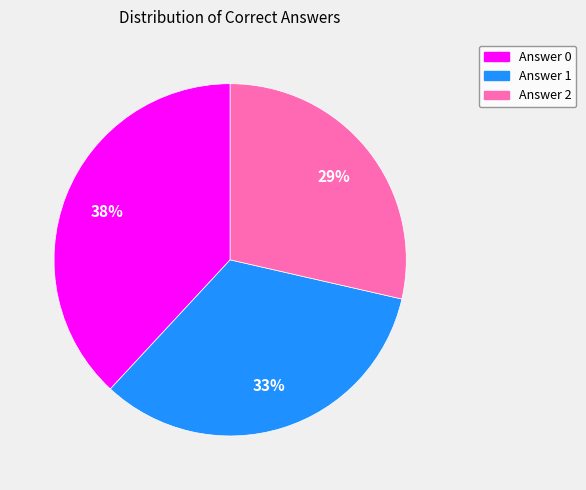

Is there any slice that represents more than half of the pie?

No